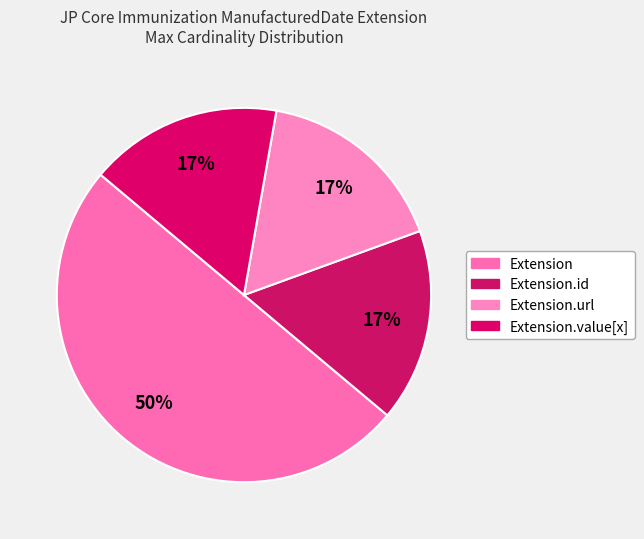

Is there a majority slice in this chart?

Yes